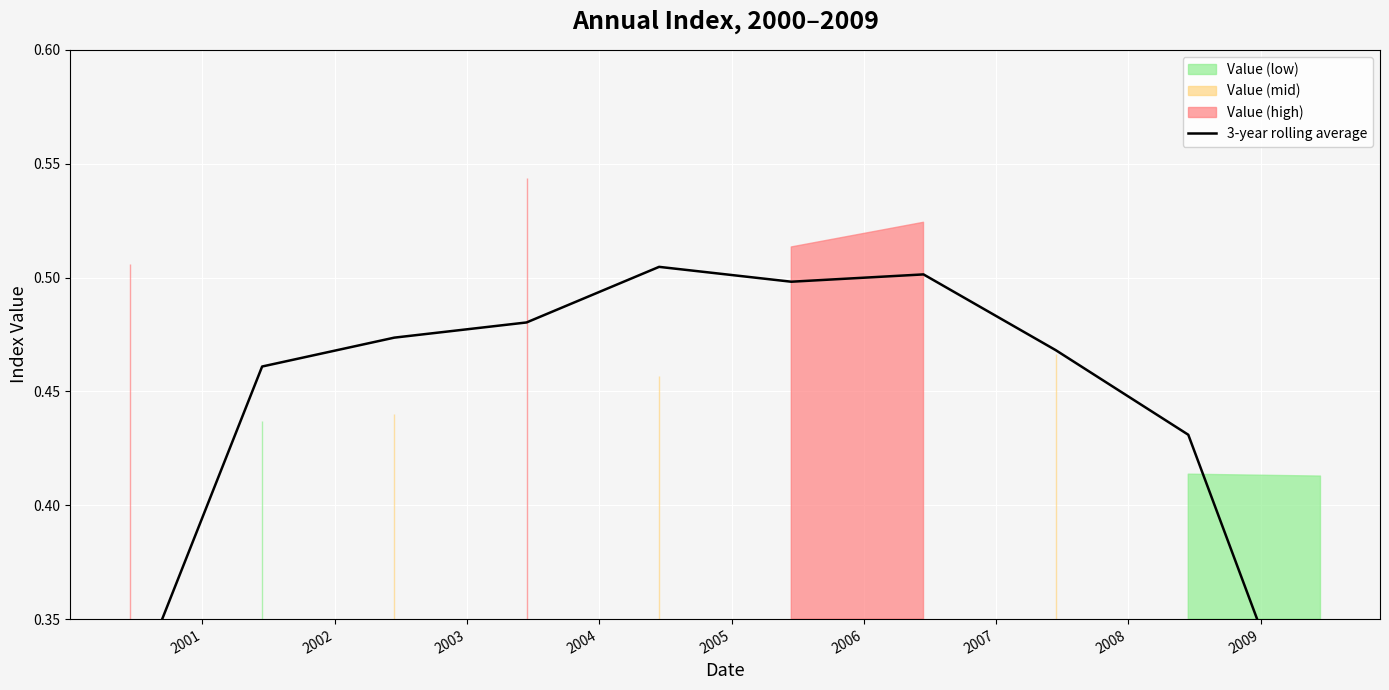

Is it true that the value at 2005 is 0.2?

False